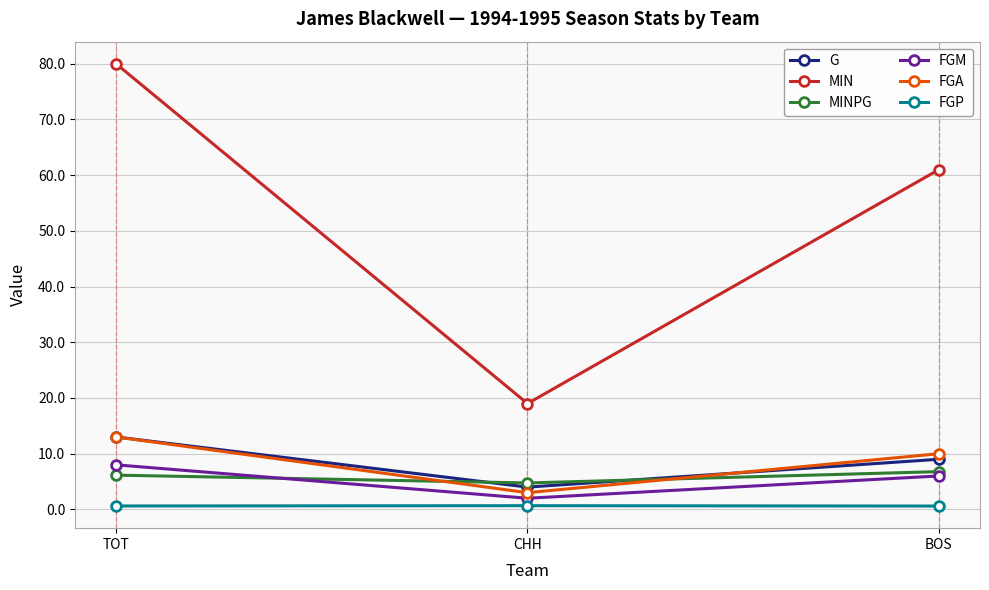

How many lines are shown in the chart?

6